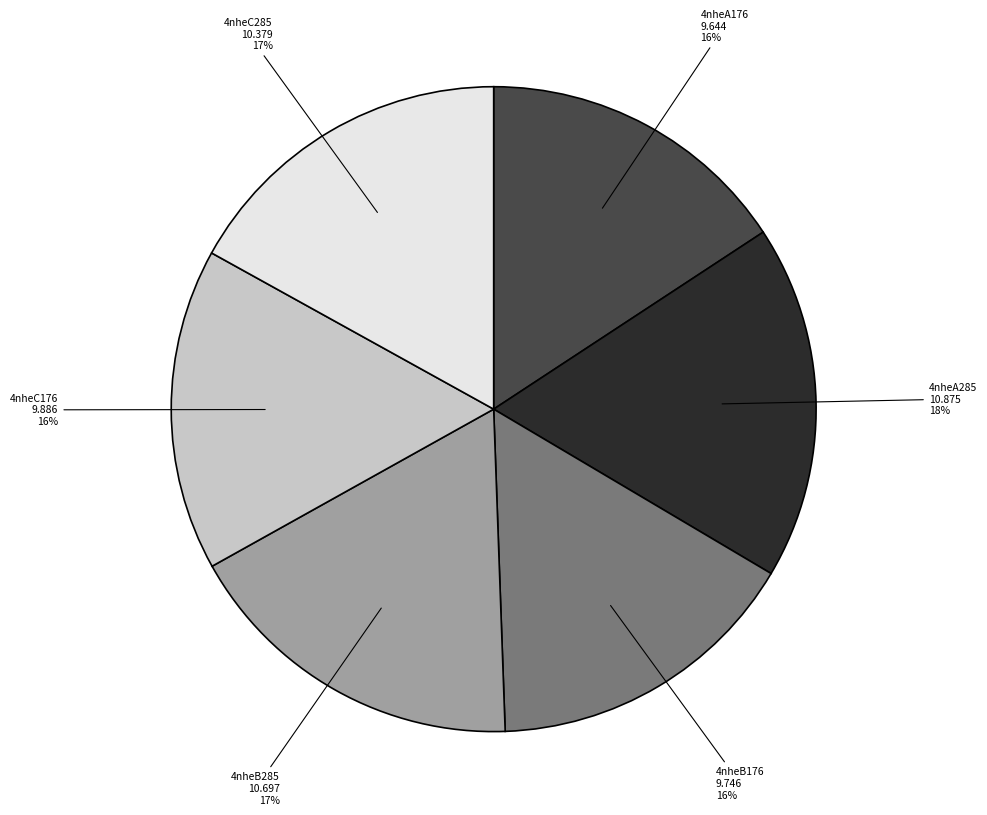

What percentage is the 4nheC285 slice, to the nearest percent?

17%